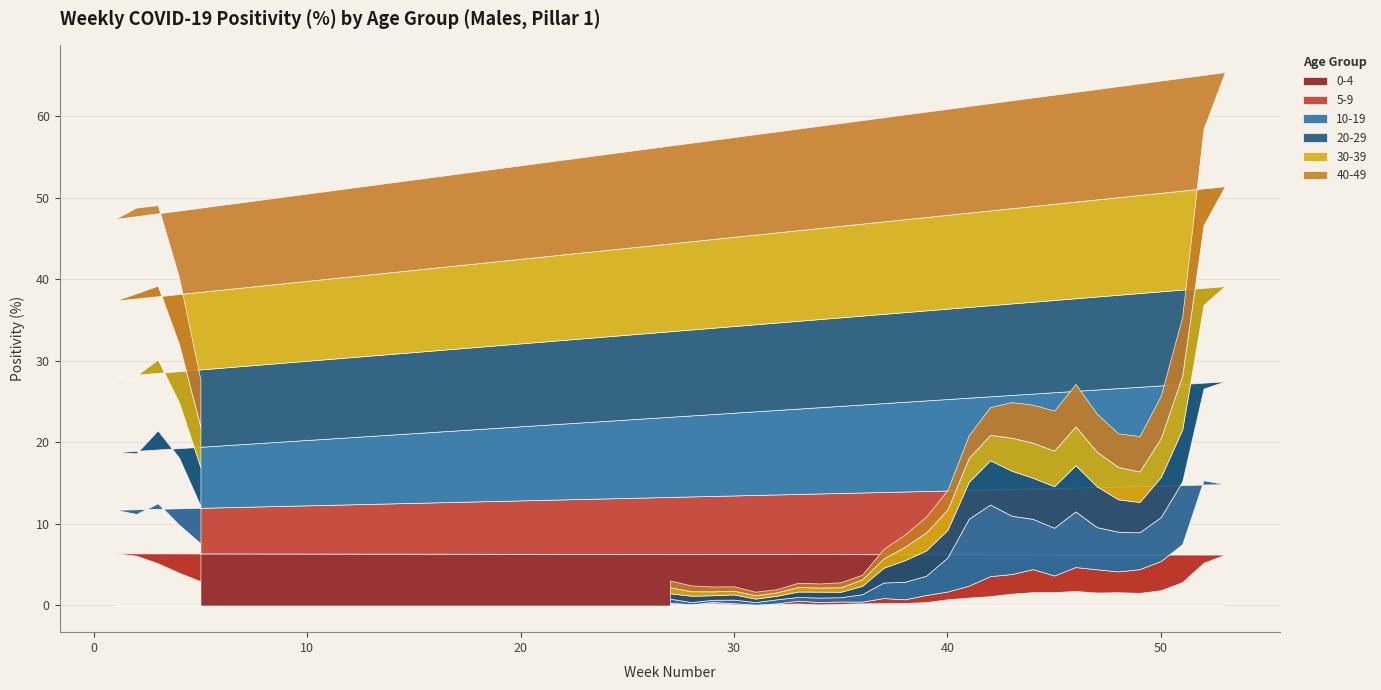

Is the value of 20-29 at 45 greater than the value of 0-4 at 27?

Yes